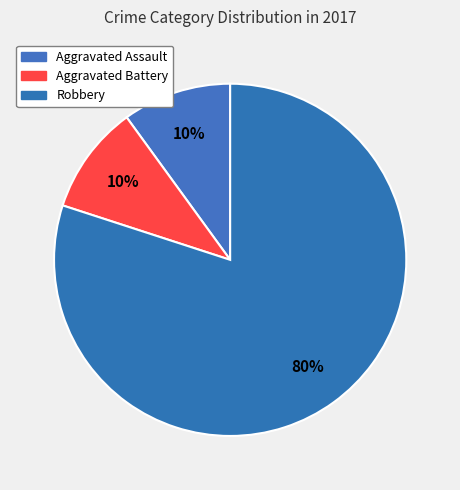

Combined, what portion of the pie is Aggravated Battery and Robbery?

90.0%